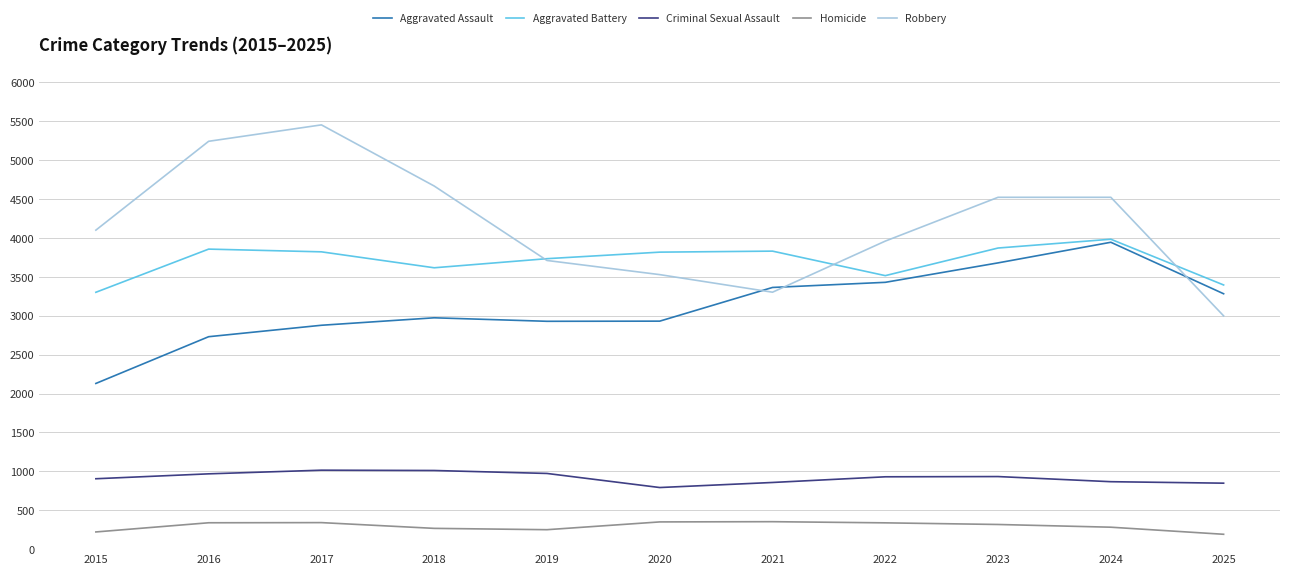

True or false: Aggravated Battery and Criminal Sexual Assault intersect in this chart.

False